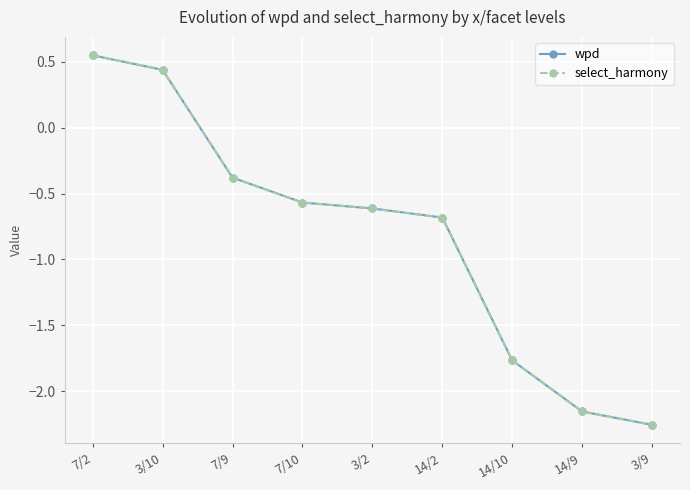

Reading right to left, transcribe all the data shown in this chart.

wpd: 3/9=-2.3	14/9=-2.2	14/10=-1.8	14/2=-0.7	3/2=-0.6	7/10=-0.6	7/9=-0.4	3/10=0.4	7/2=0.5
select_harmony: 3/9=-2.3	14/9=-2.2	14/10=-1.8	14/2=-0.7	3/2=-0.6	7/10=-0.6	7/9=-0.4	3/10=0.4	7/2=0.5